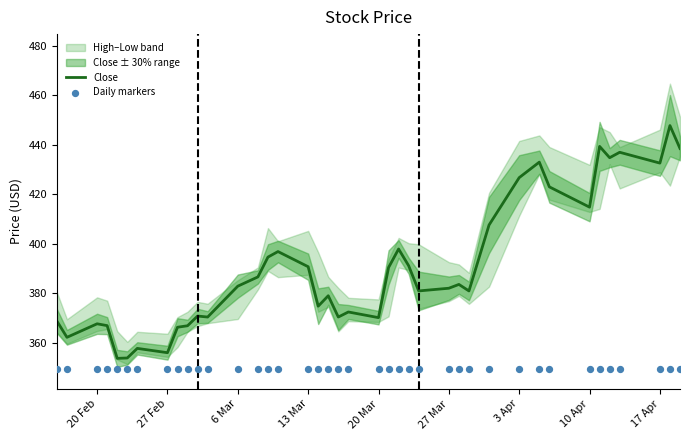

Which series has the largest total across all categories?

Close